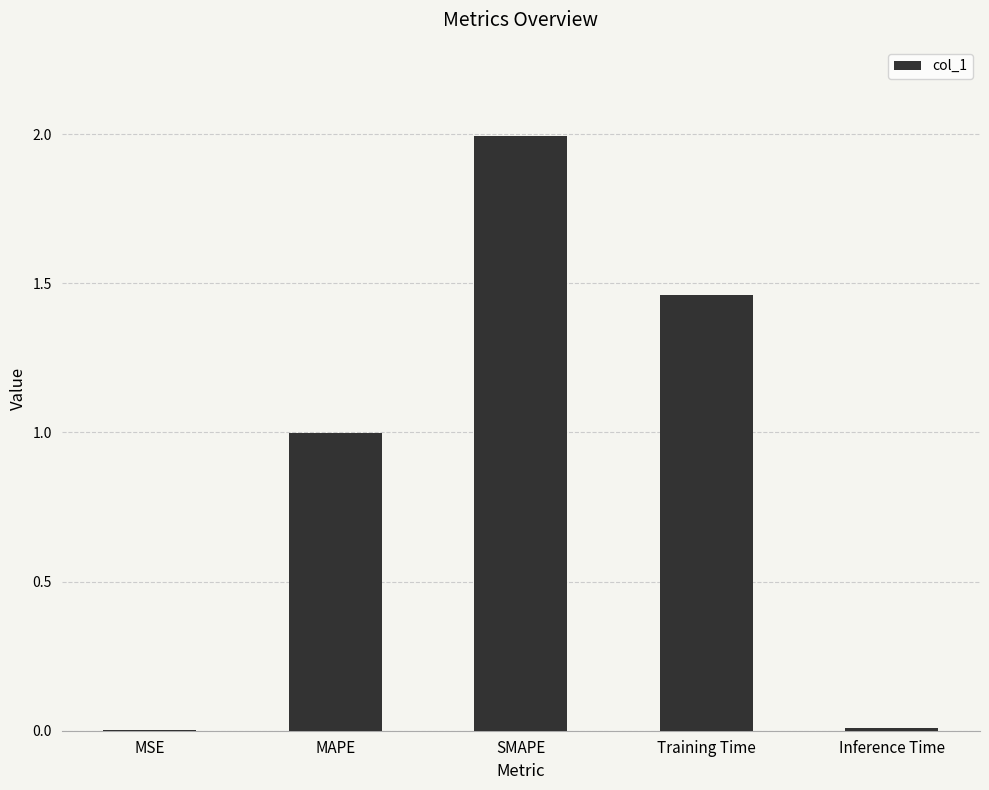

Is it true that the value at SMAPE is 1.2?

False